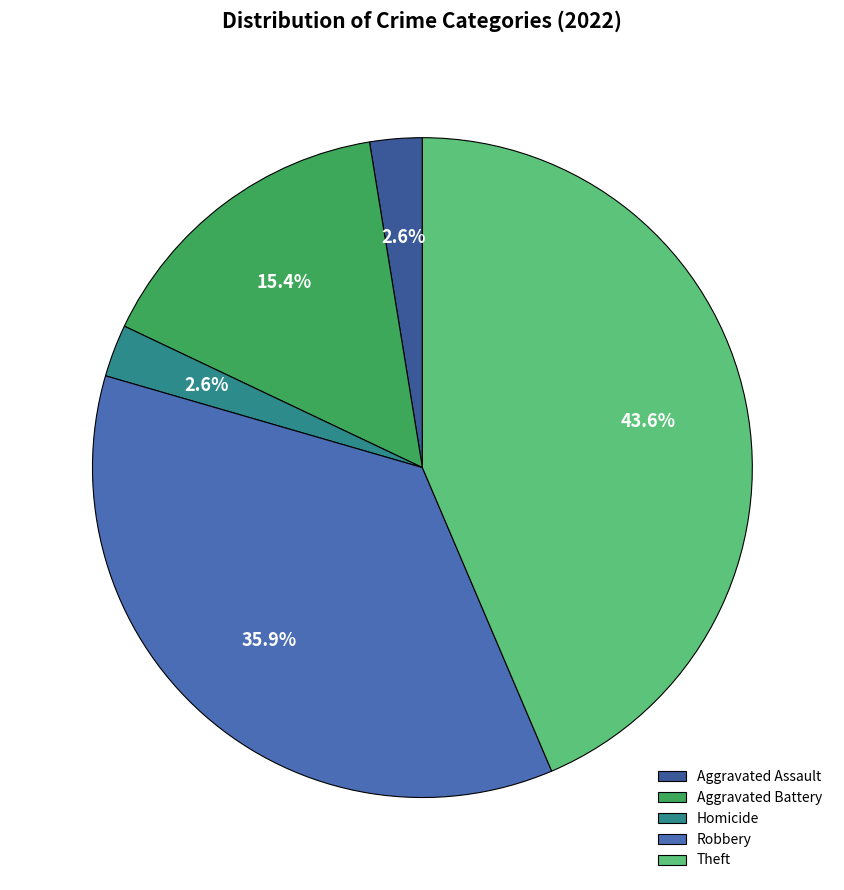

Does Theft represent more than half of the total?

No